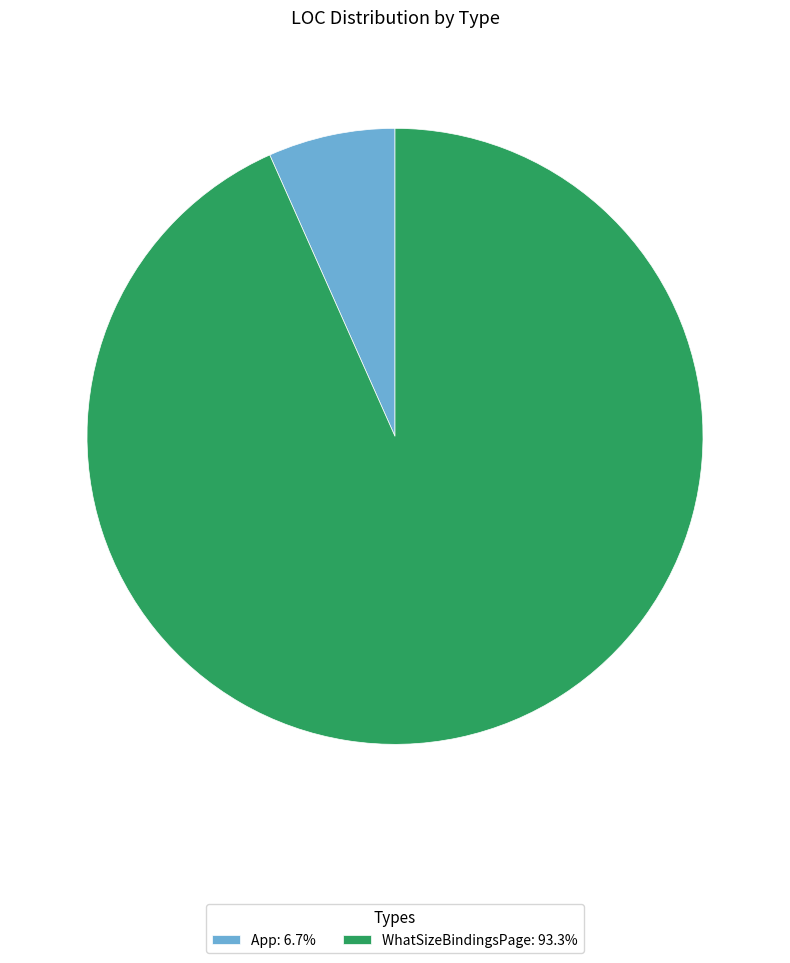

Which category accounts for the majority?

WhatSizeBindingsPage